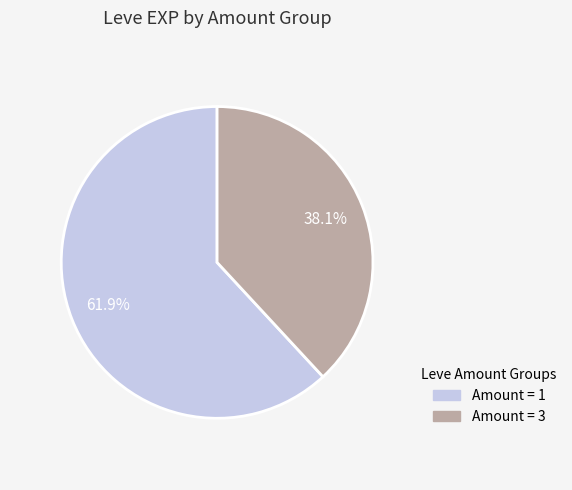

Is there a majority slice in this chart?

Yes